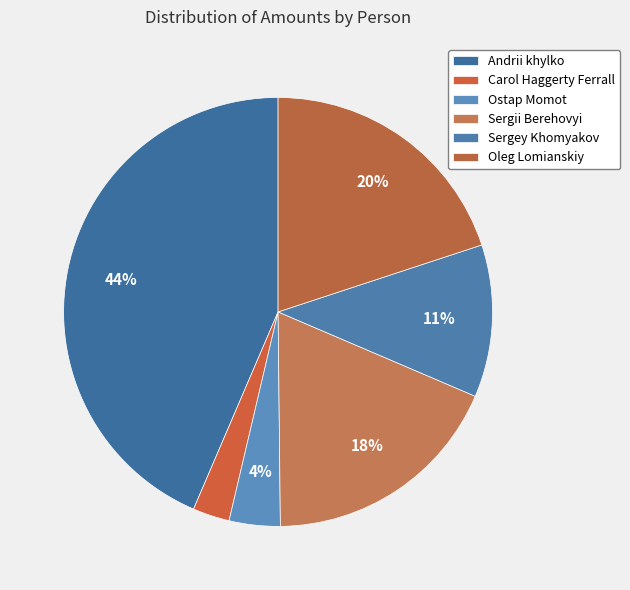

Which slice is the smallest?

Carol Haggerty Ferrall